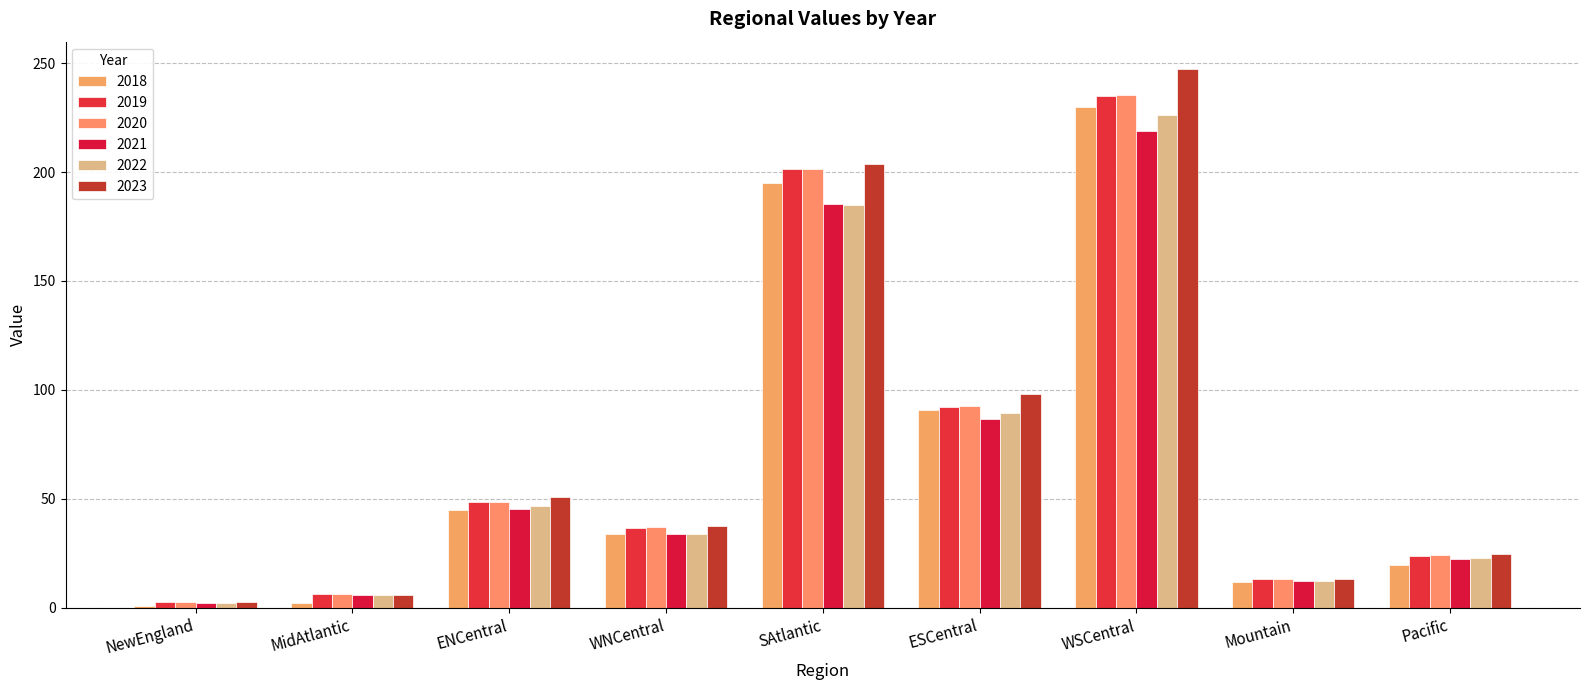

What are all the series names shown in the legend?

2018, 2019, 2020, 2021, 2022, 2023